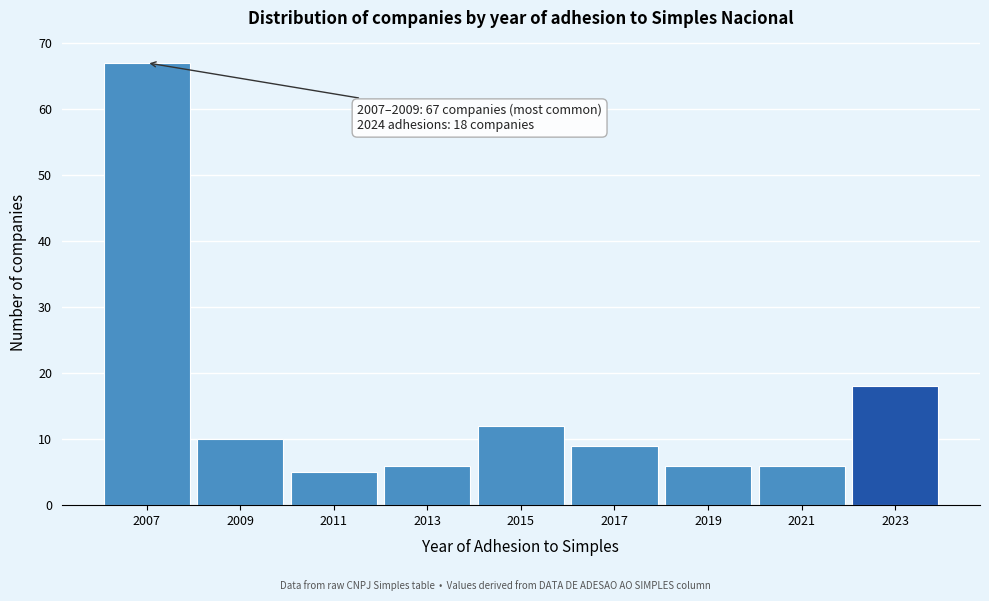

Reading left to right, extract all data points from this chart.

67	10	5	6	12	9	6	6	18